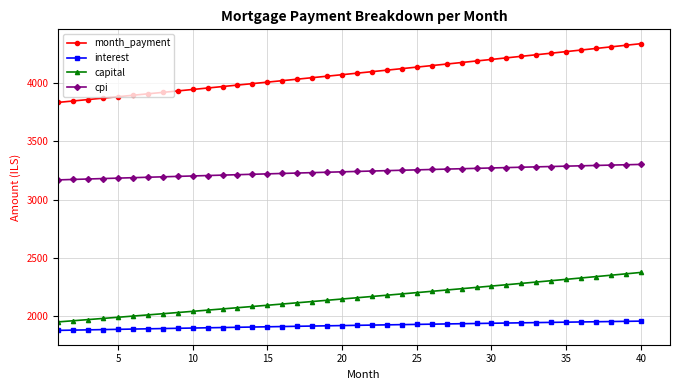

What is the value of the cpi point at the 9th from the left?

3200.5